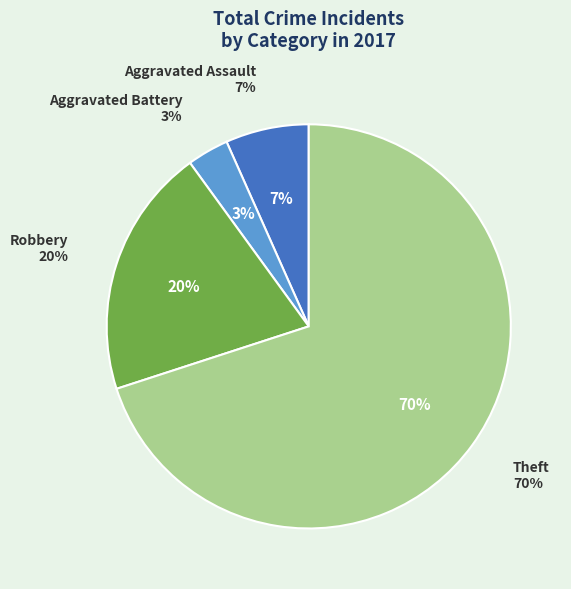

To the nearest percent, what portion does Theft represent?

70%